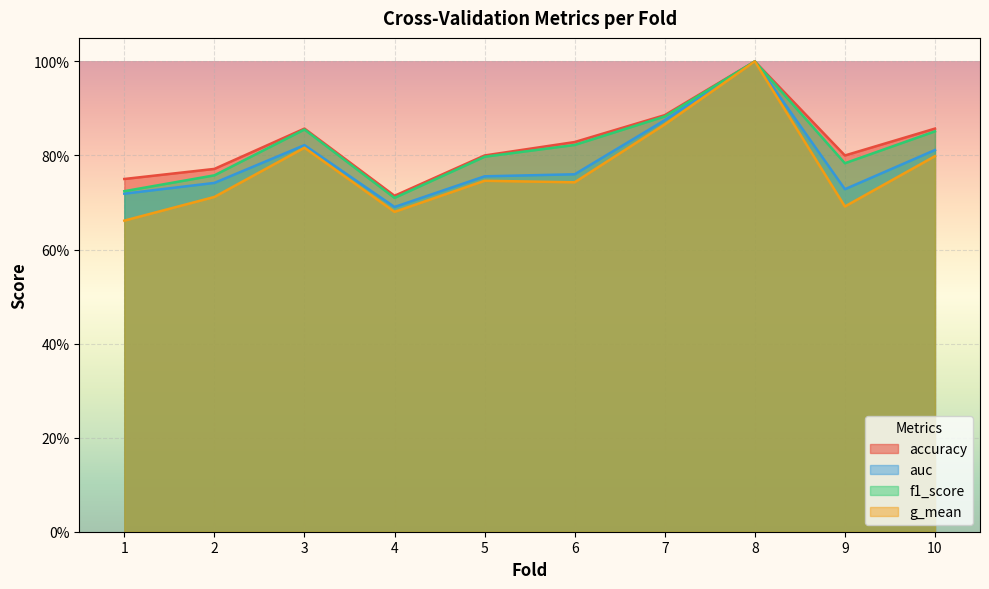

What are all the series names shown in the legend?

accuracy, auc, f1_score, g_mean